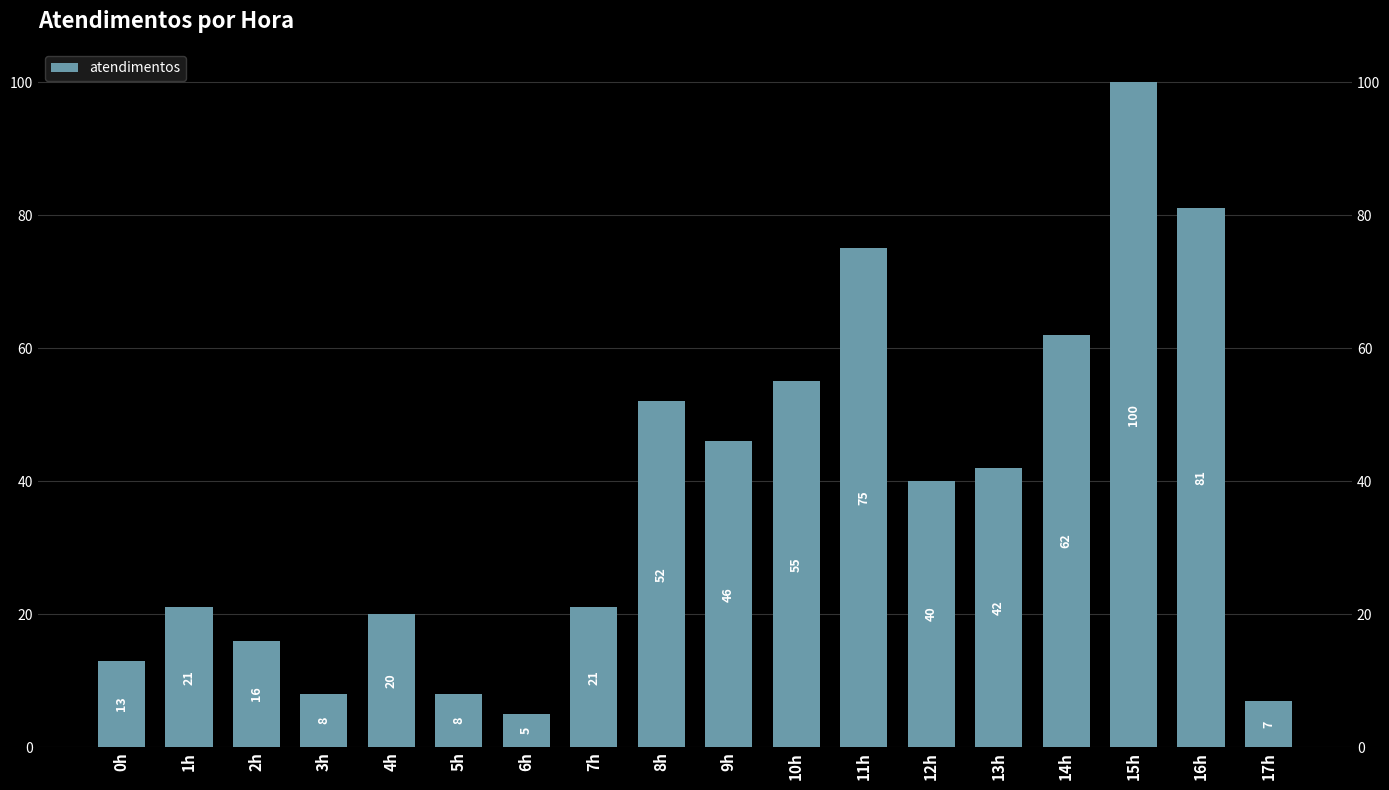

What is the label of the 1st bar from the left?

0h